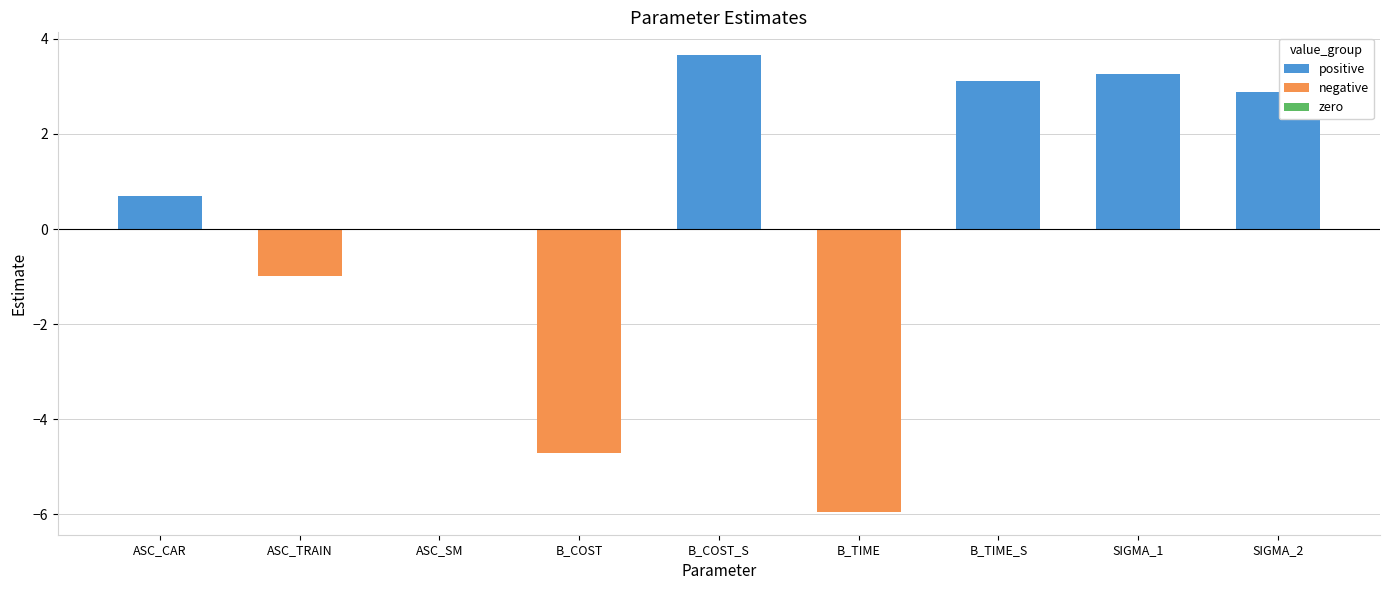

How many values in negative are below zero?

3